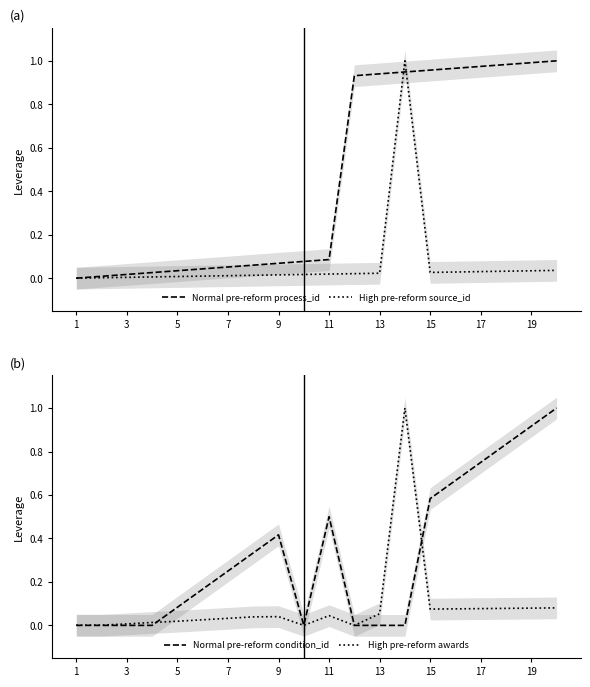

What is the maximum value for Normal pre-reform condition_id?

1.0